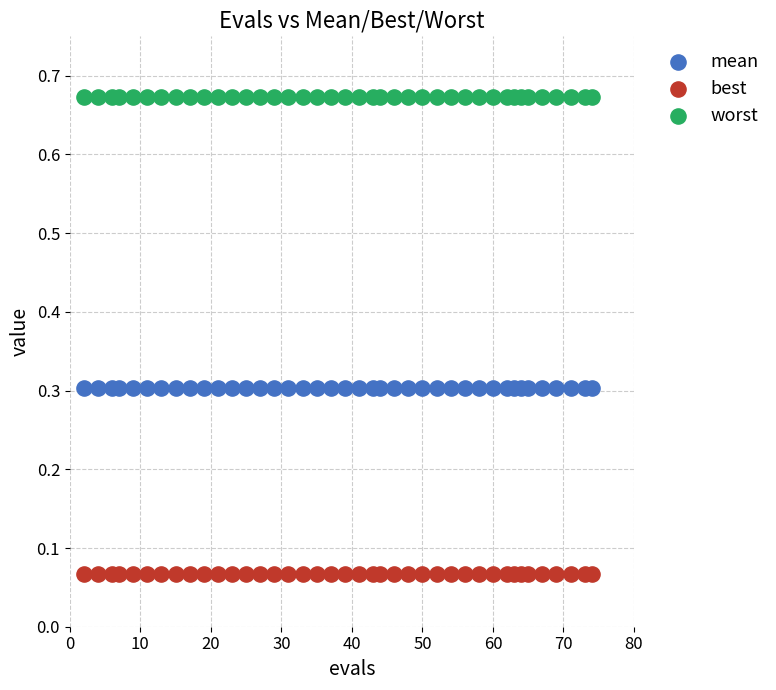

Which series contains the highest Y value?

worst